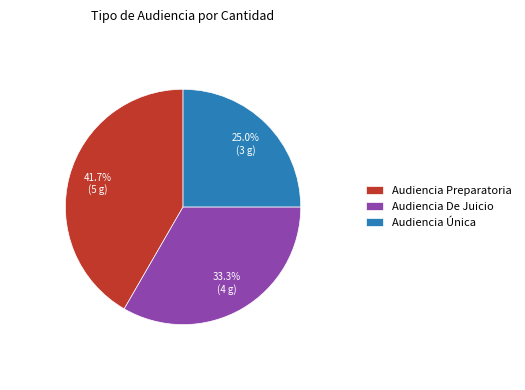

The Audiencia Única slice represents 25% of the pie. True or false?

True